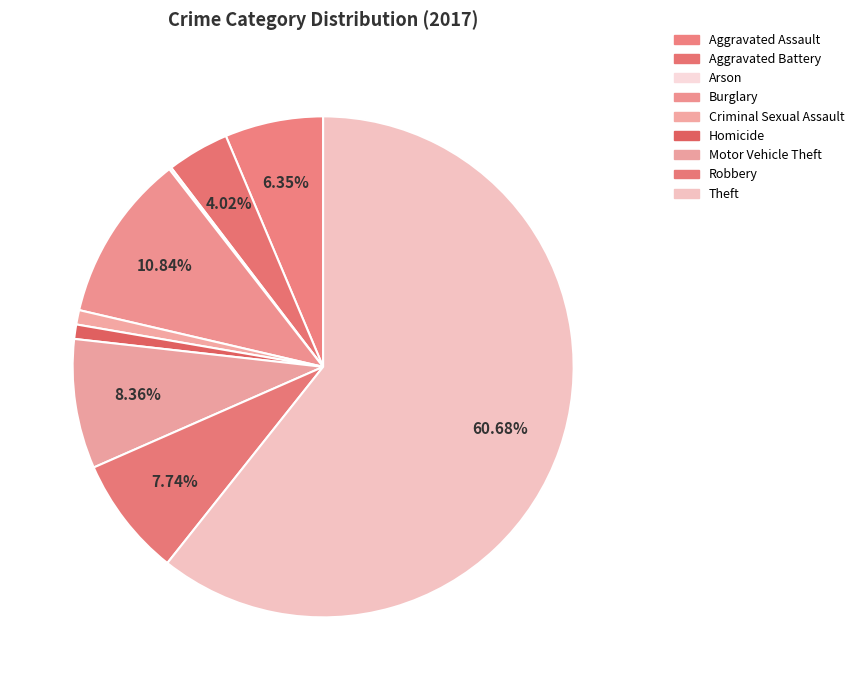

Does Theft account for over 50% of the chart?

Yes